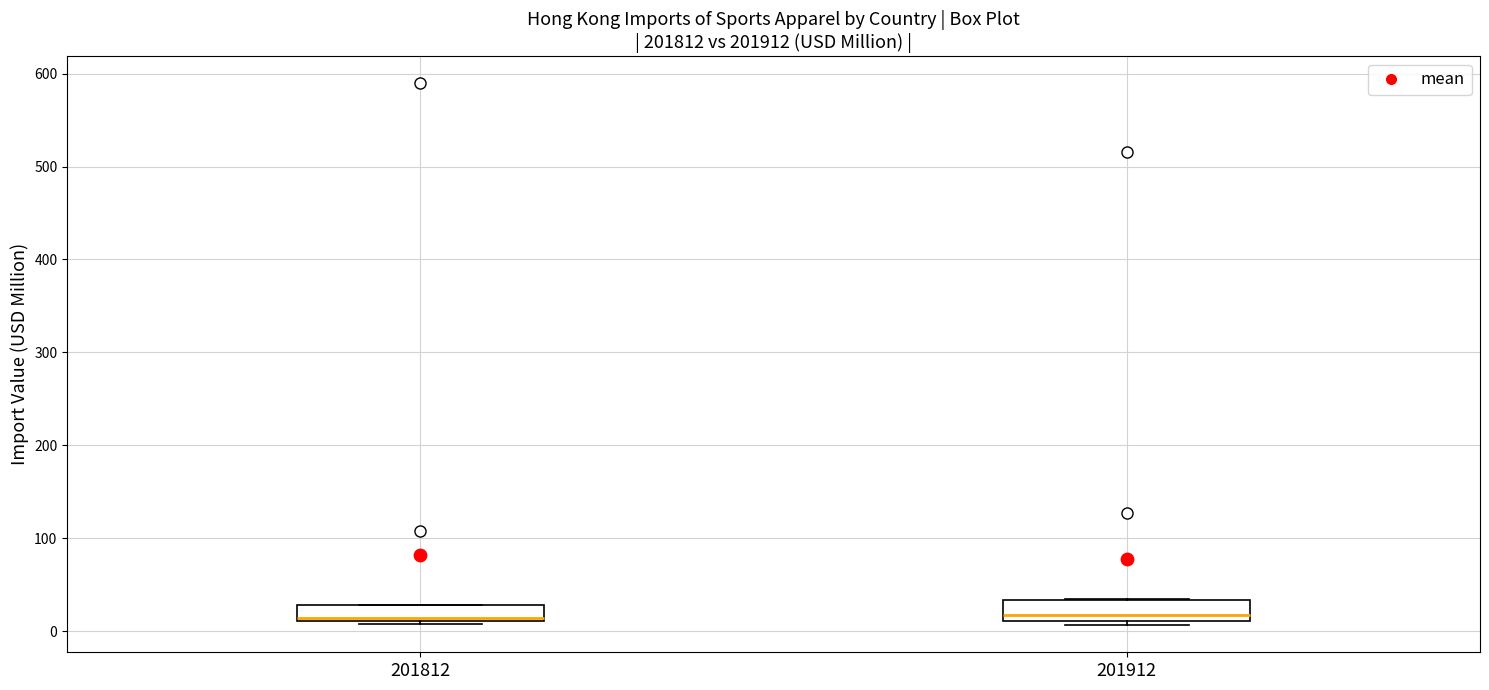

Where is the lower edge of the box at x = 201912 on the y-axis? The values are not printed on the chart, so give them approximately, as read against the axis.

10